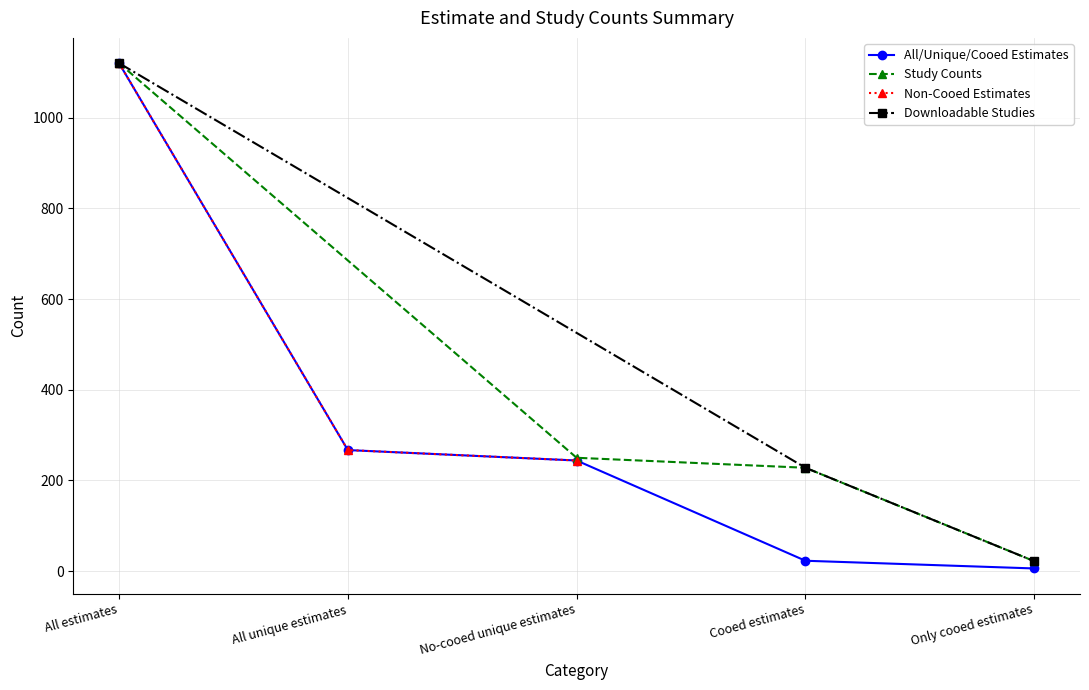

True or false: All/Unique/Cooed Estimates has more than 1 points higher than both neighbors.

False